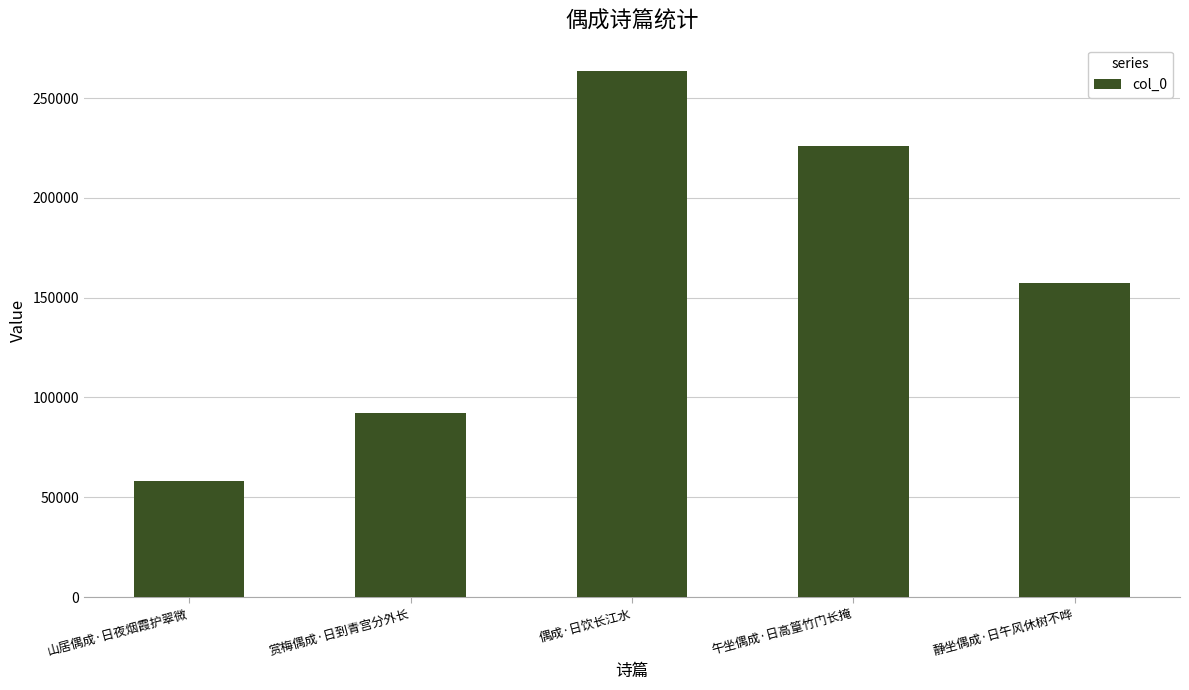

Reading left to right, list all the values displayed in this chart.

山居偶成·日夜烟霞护翠微=58279	赏梅偶成·日到青宫分外长=92207	偶成·日饮长江水=263573	午坐偶成·日高篁竹门长掩=226204	静坐偶成·日午风休树不哗=157464